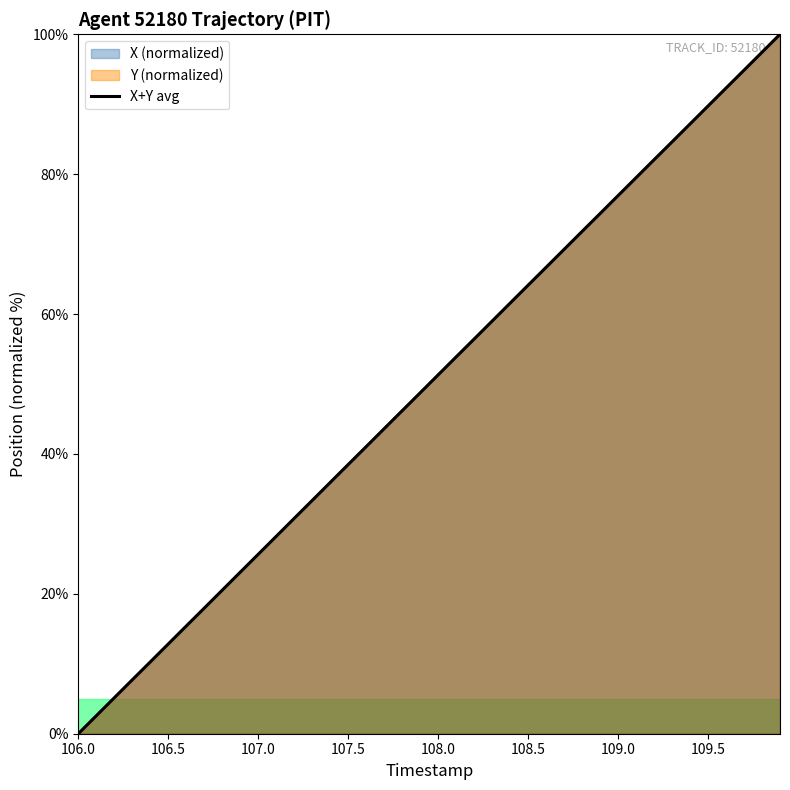

At which label does Y (normalized) reach its minimum?

106.0